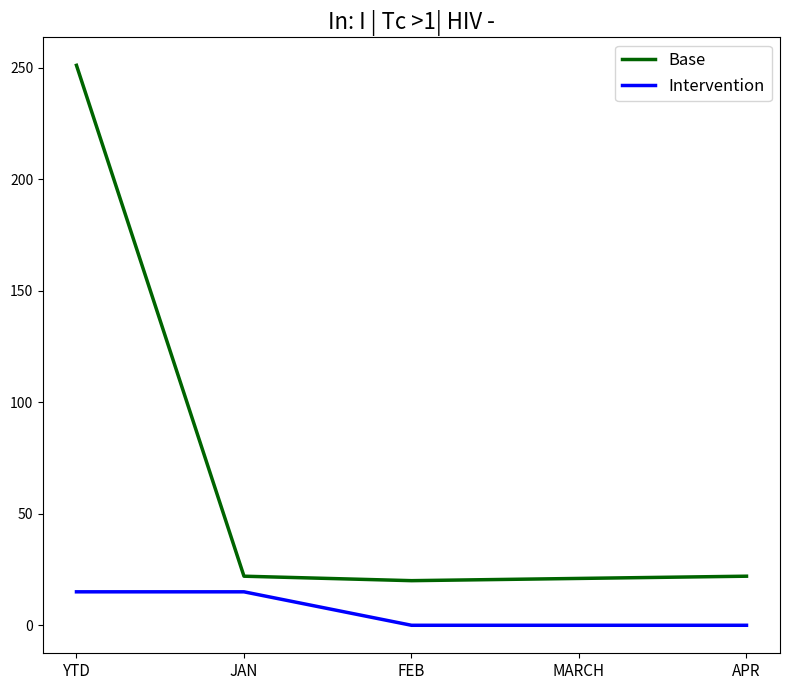

Which label corresponds to the largest value in the chart?

YTD